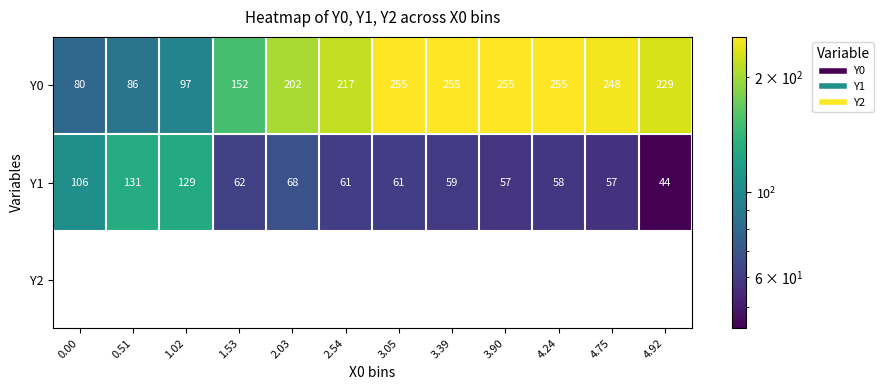

What is the difference between the second highest and second lowest values in the Y1 series?

71.8